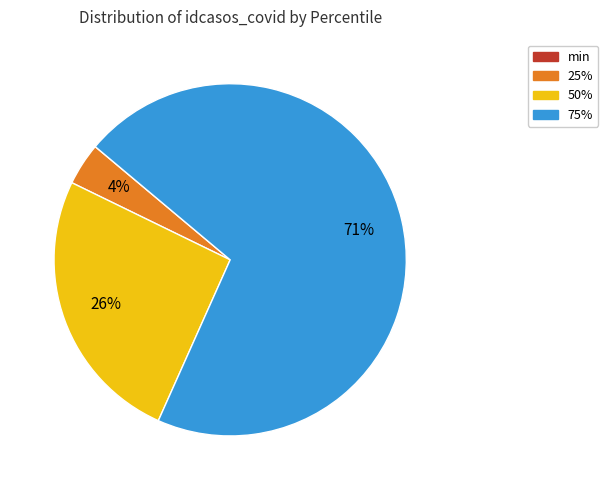

What is the majority slice?

75%